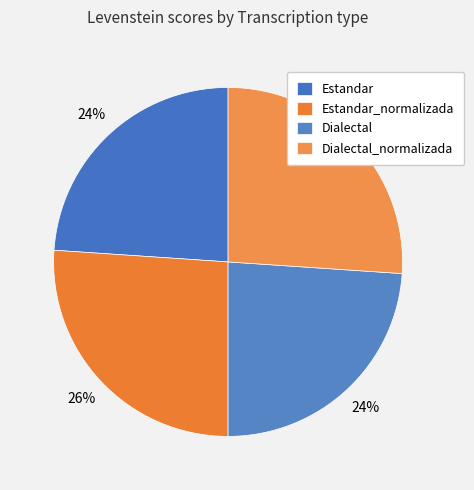

Count the number of slices in the pie.

4